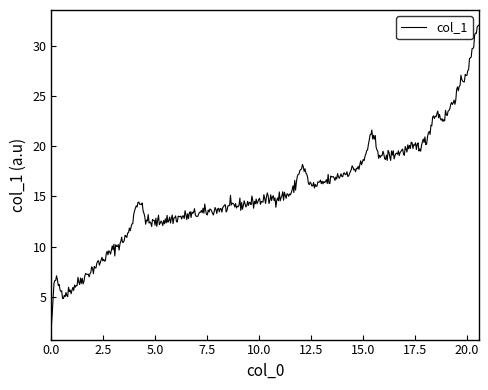

What is the maximum value shown in the chart?

32.1